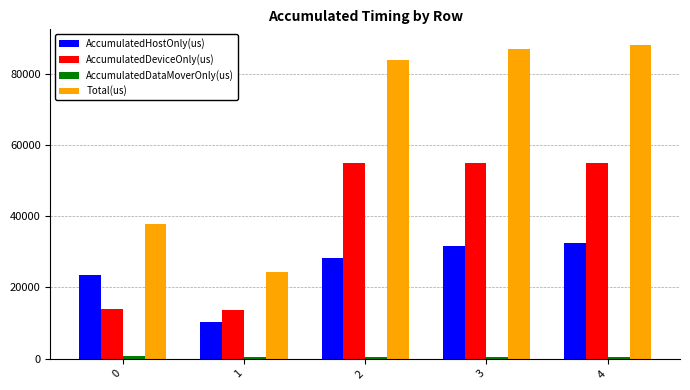

What is the average value of the AccumulatedDeviceOnly(us) series?

38524.6